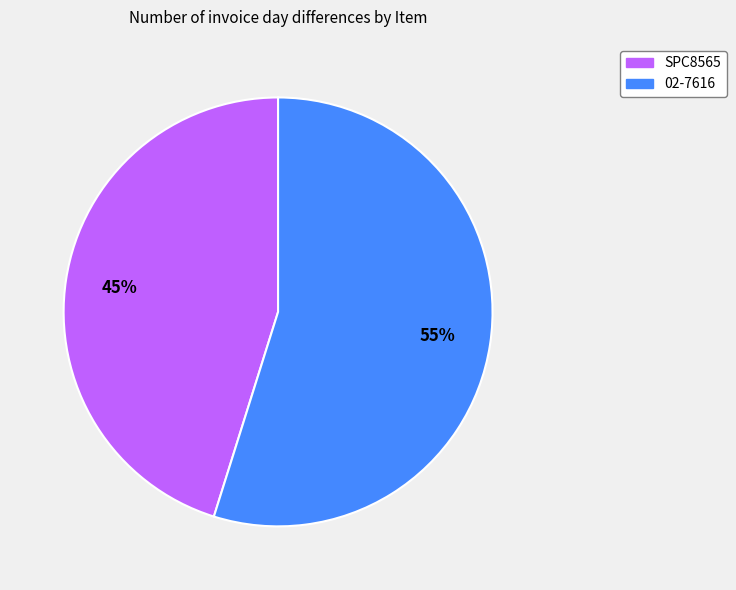

Combined, do 02-7616 and SPC8565 account for over 50%?

Yes